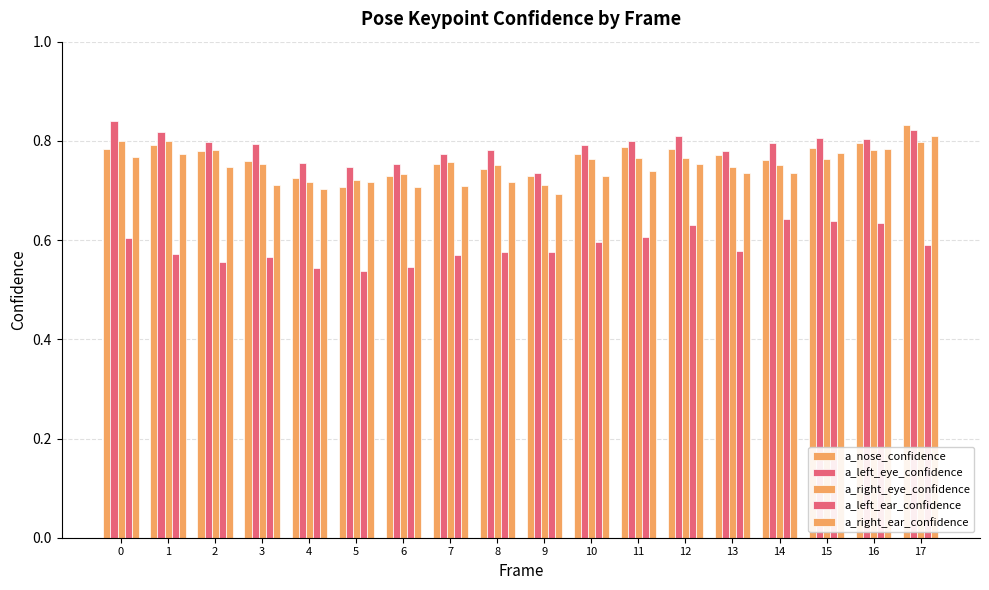

Reading left to right, extract all data points from this chart.

a_nose_confidence: 0.8	0.8	0.8	0.8	0.7	0.7	0.7	0.8	0.7	0.7	0.8	0.8	0.8	0.8	0.8	0.8	0.8	0.8
a_left_eye_confidence: 0.8	0.8	0.8	0.8	0.8	0.7	0.8	0.8	0.8	0.7	0.8	0.8	0.8	0.8	0.8	0.8	0.8	0.8
a_right_eye_confidence: 0.8	0.8	0.8	0.8	0.7	0.7	0.7	0.8	0.8	0.7	0.8	0.8	0.8	0.7	0.8	0.8	0.8	0.8
a_left_ear_confidence: 0.6	0.6	0.6	0.6	0.5	0.5	0.5	0.6	0.6	0.6	0.6	0.6	0.6	0.6	0.6	0.6	0.6	0.6
a_right_ear_confidence: 0.8	0.8	0.7	0.7	0.7	0.7	0.7	0.7	0.7	0.7	0.7	0.7	0.8	0.7	0.7	0.8	0.8	0.8